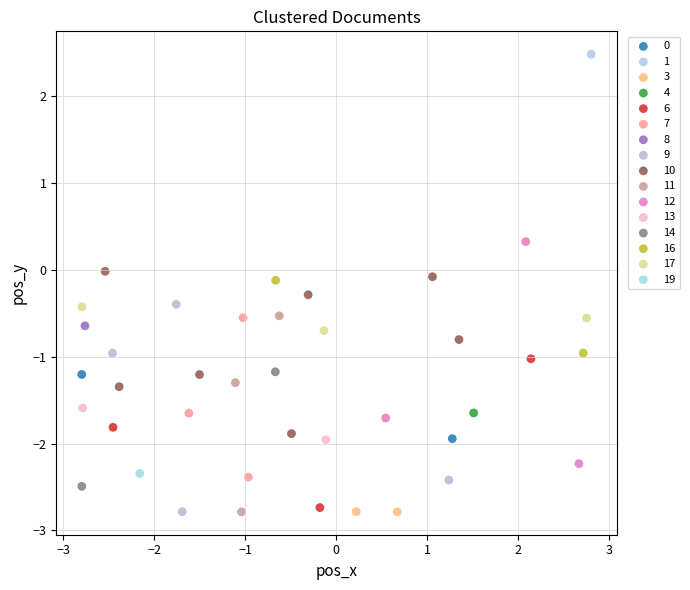

Which series contains the highest Y value?

1